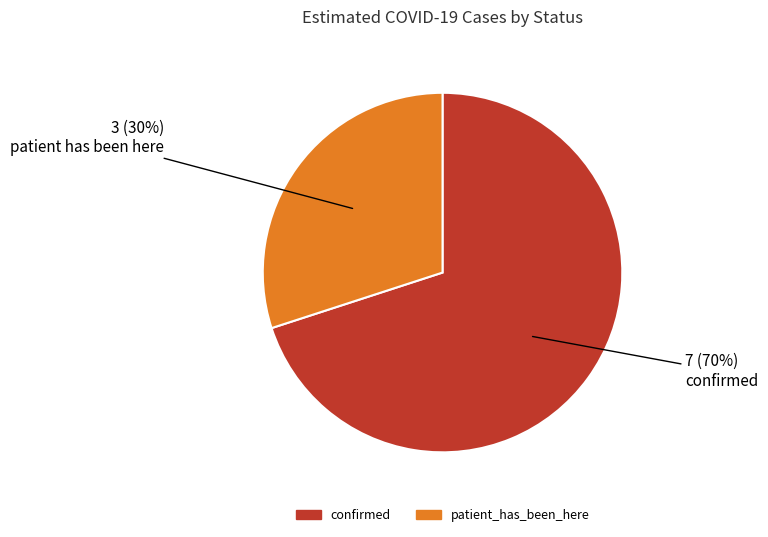

The confirmed slice represents 70% of the pie. True or false?

True